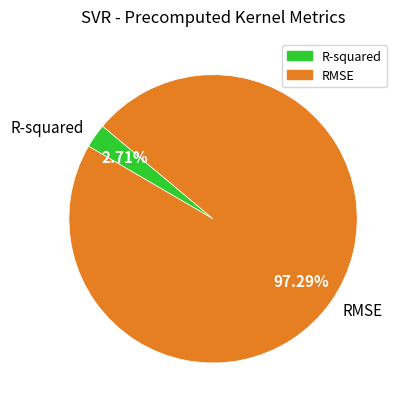

To the nearest percent, what percentage of the pie is R-squared?

3%